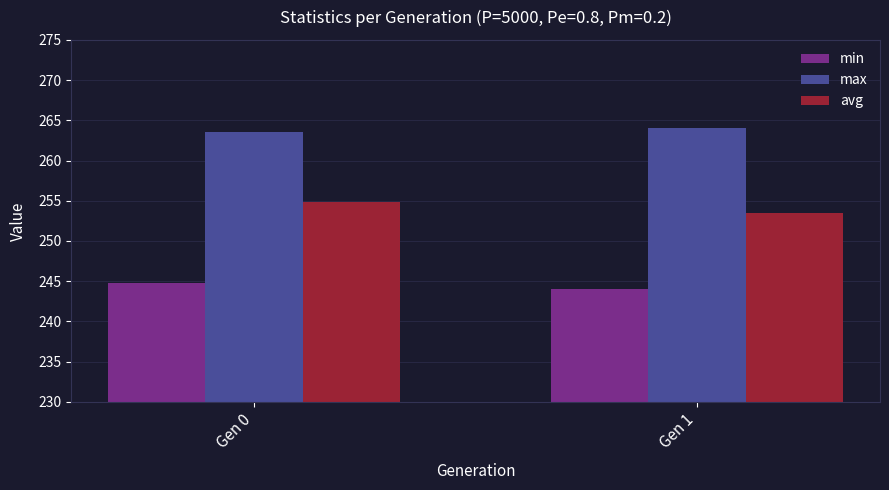

Which category has the lowest value across all series?

Gen 1